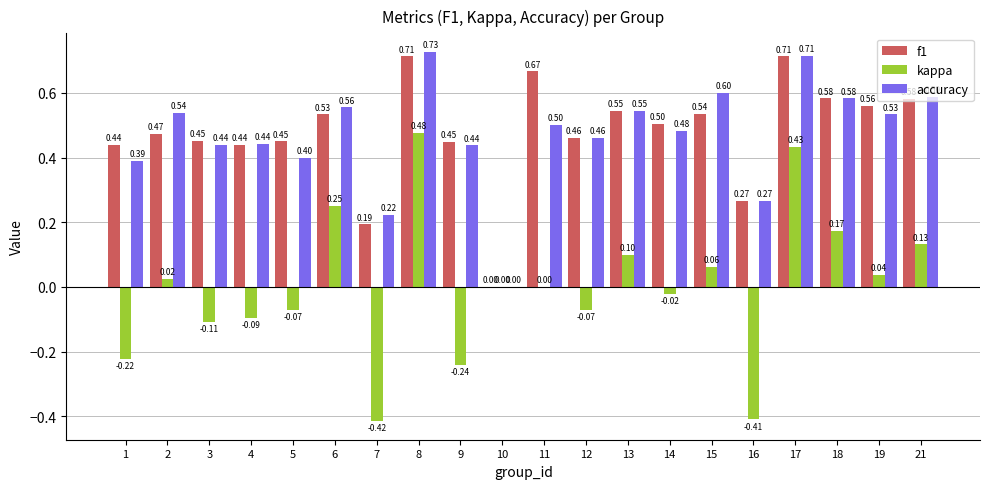

What is the sum of all f1 values?

9.6